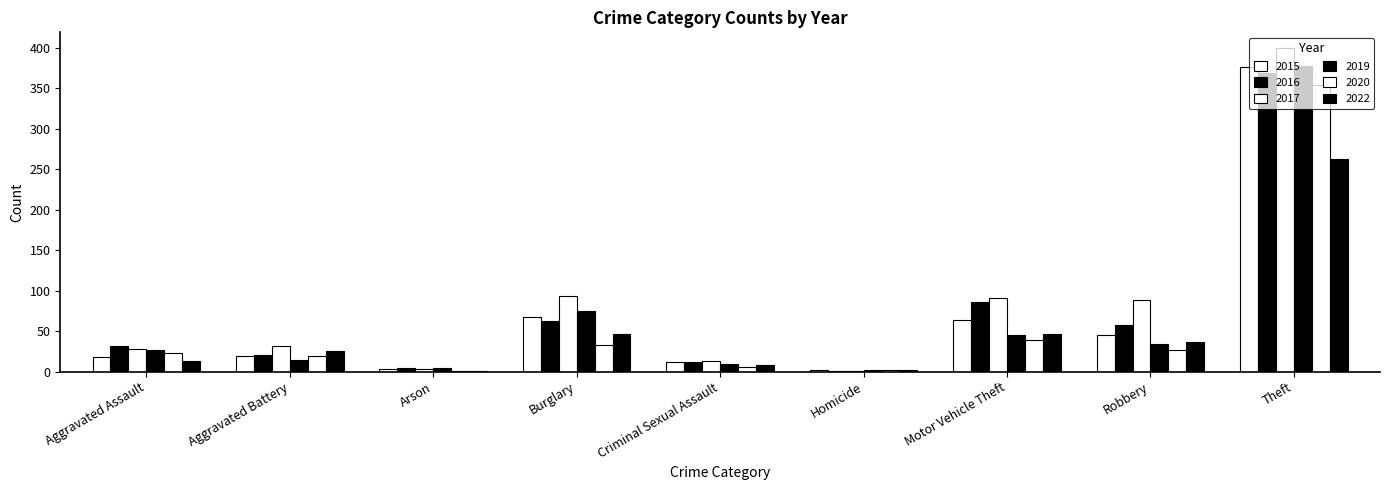

Reading left to right, extract all data points from this chart.

2015: Aggravated Assault=18	Aggravated Battery=19	Arson=3	Burglary=68	Criminal Sexual Assault=12	Homicide=2	Motor Vehicle Theft=64	Robbery=45	Theft=376
2016: Aggravated Assault=32	Aggravated Battery=20	Arson=4	Burglary=63	Criminal Sexual Assault=12	Homicide=1	Motor Vehicle Theft=86	Robbery=57	Theft=369
2017: Aggravated Assault=28	Aggravated Battery=32	Arson=3	Burglary=94	Criminal Sexual Assault=13	Homicide=1	Motor Vehicle Theft=91	Robbery=88	Theft=399
2019: Aggravated Assault=27	Aggravated Battery=14	Arson=4	Burglary=75	Criminal Sexual Assault=9	Homicide=2	Motor Vehicle Theft=45	Robbery=34	Theft=377
2020: Aggravated Assault=23	Aggravated Battery=19	Arson=1	Burglary=33	Criminal Sexual Assault=6	Homicide=2	Motor Vehicle Theft=39	Robbery=27	Theft=354
2022: Aggravated Assault=13	Aggravated Battery=26	Arson=1	Burglary=46	Criminal Sexual Assault=8	Homicide=2	Motor Vehicle Theft=47	Robbery=36	Theft=263